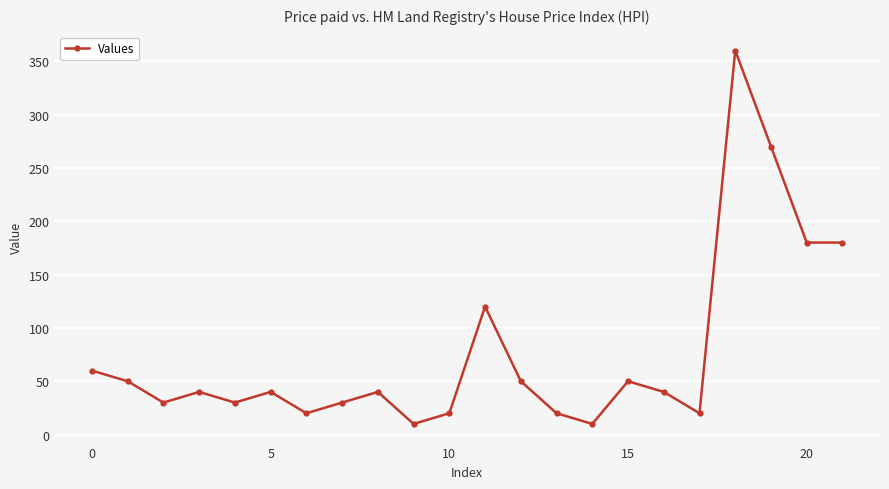

Does the chart display data point markers on the line(s)?

Yes